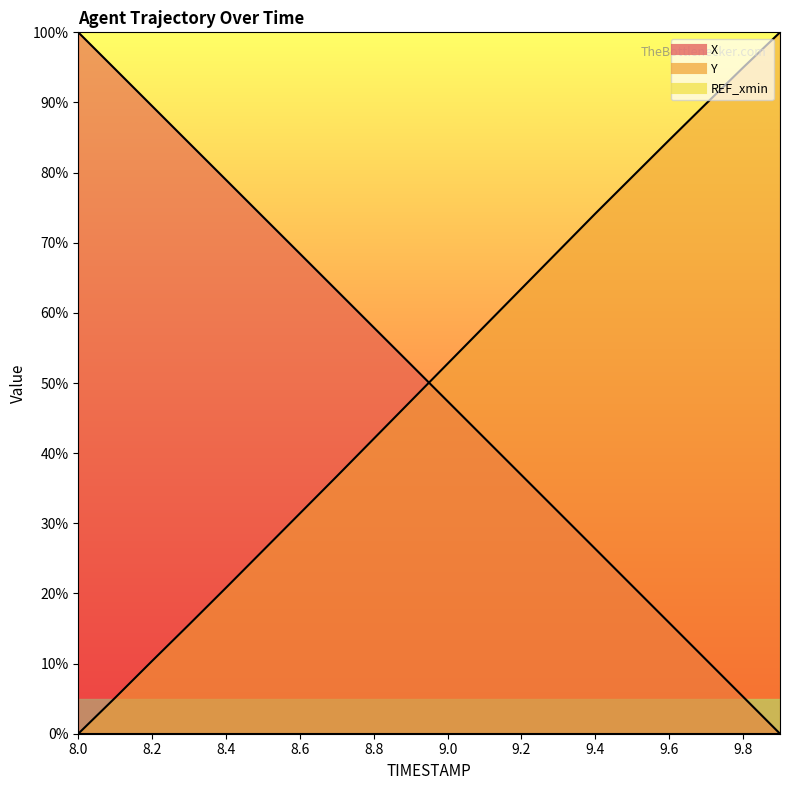

Reading left to right, what are all the values shown in this chart?

X: 100.0	94.7	89.5	84.2	79.0	73.7	68.4	63.2	57.9	52.7	47.4	42.1	36.9	31.6	26.4	21.1	15.8	10.5	5.3	0.0
Y: 0.0	5.1	10.4	15.6	20.8	26.1	31.4	36.7	42.1	47.4	52.8	58.1	63.5	68.8	74.2	79.4	84.6	89.8	95.0	100.0